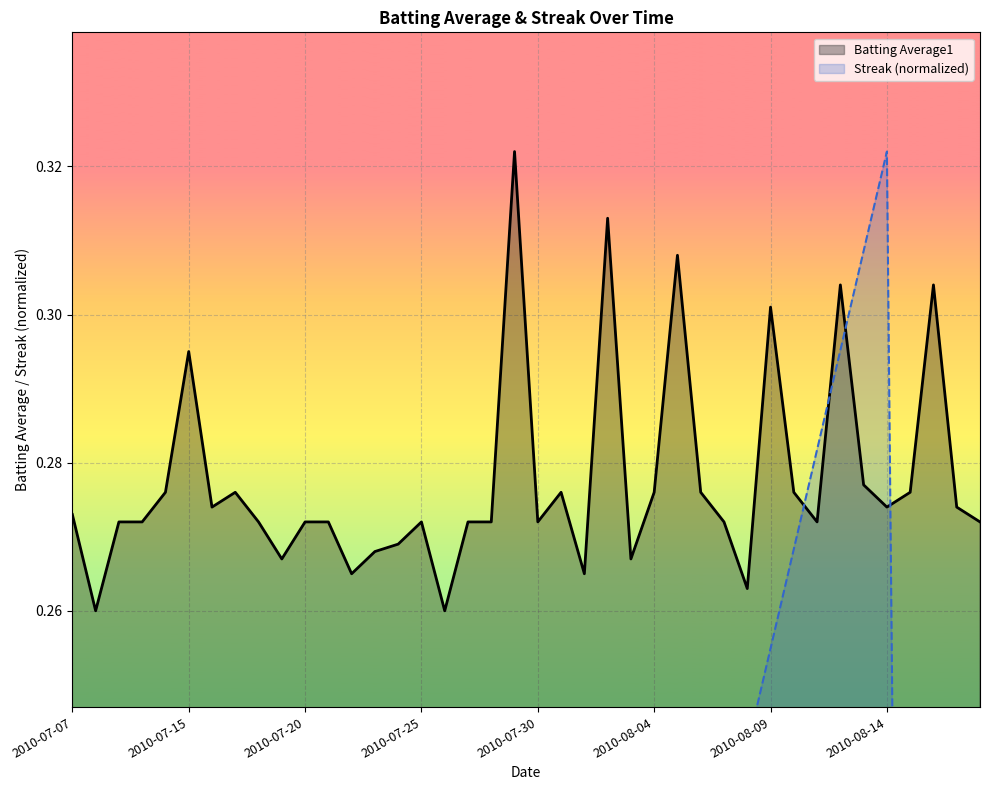

What is the spread (max minus min) of values at 2010-07-22?

0.3